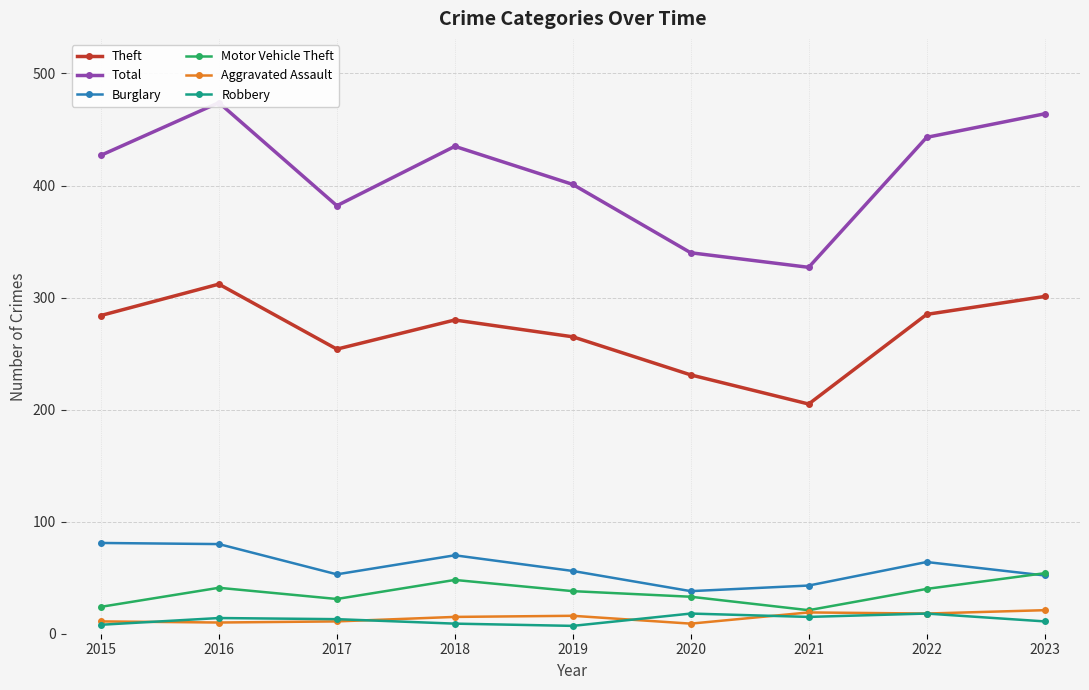

Which label corresponds to the largest value in the chart?

2016